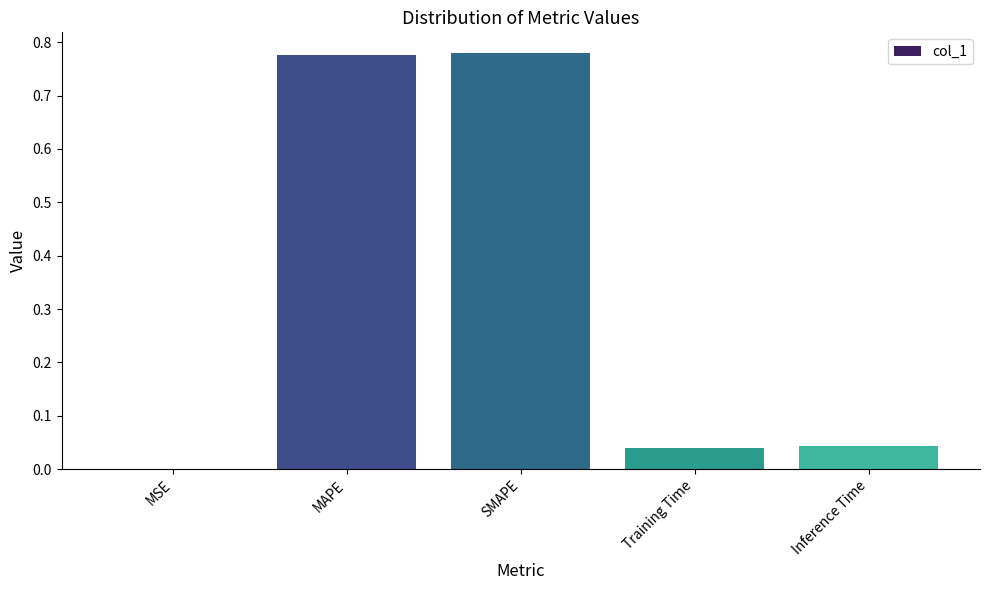

Which has a higher value, Training Time or MSE?

Training Time